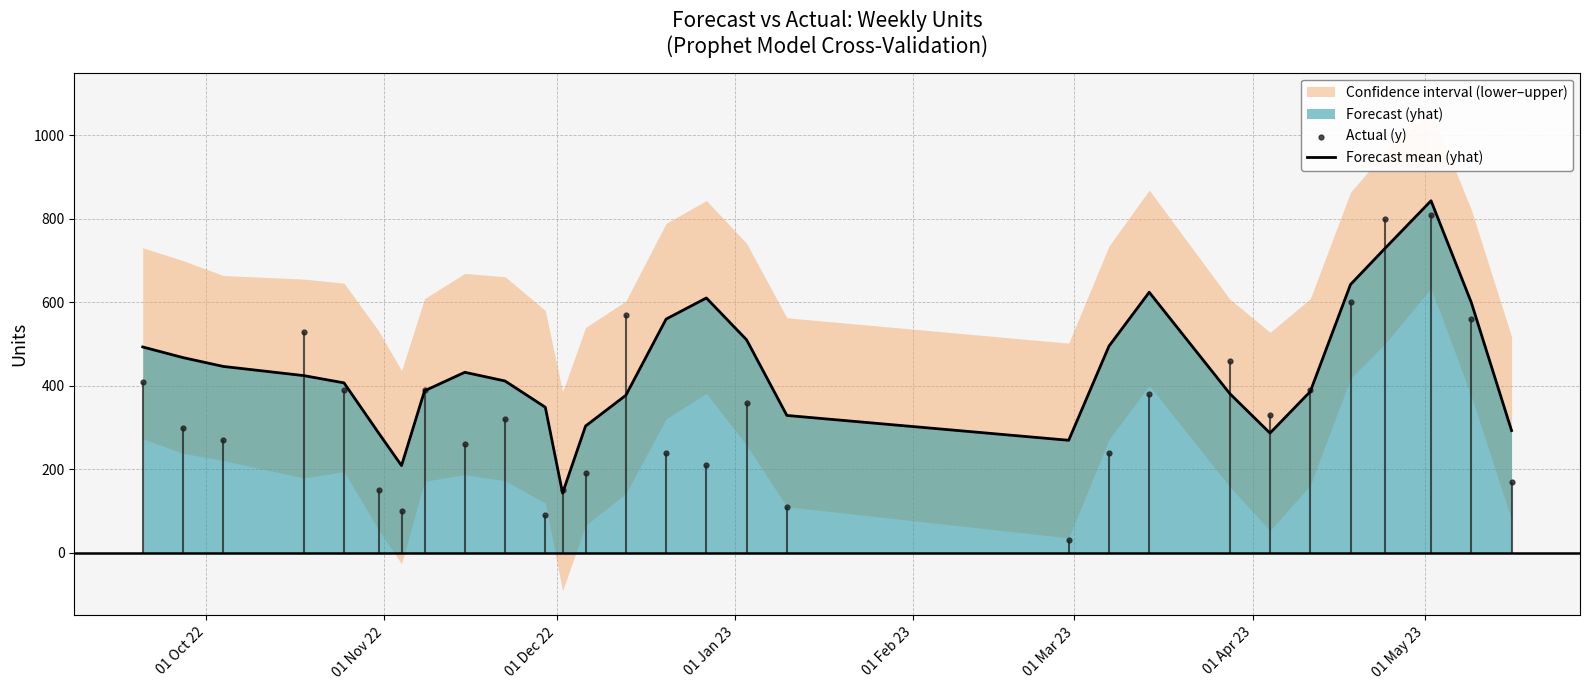

What is the lowest value of the Forecast mean (yhat) series?

143.0